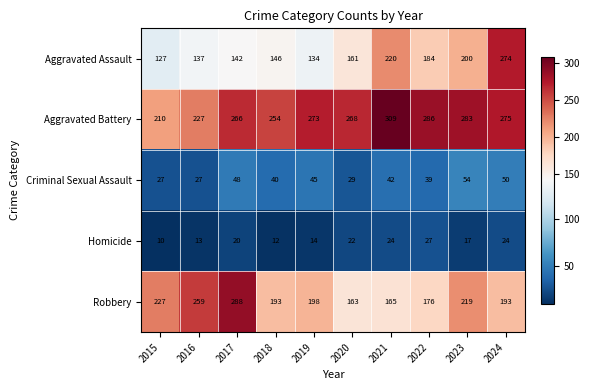

What is the difference between the Aggravated Battery values at 2023 and 2015?

73